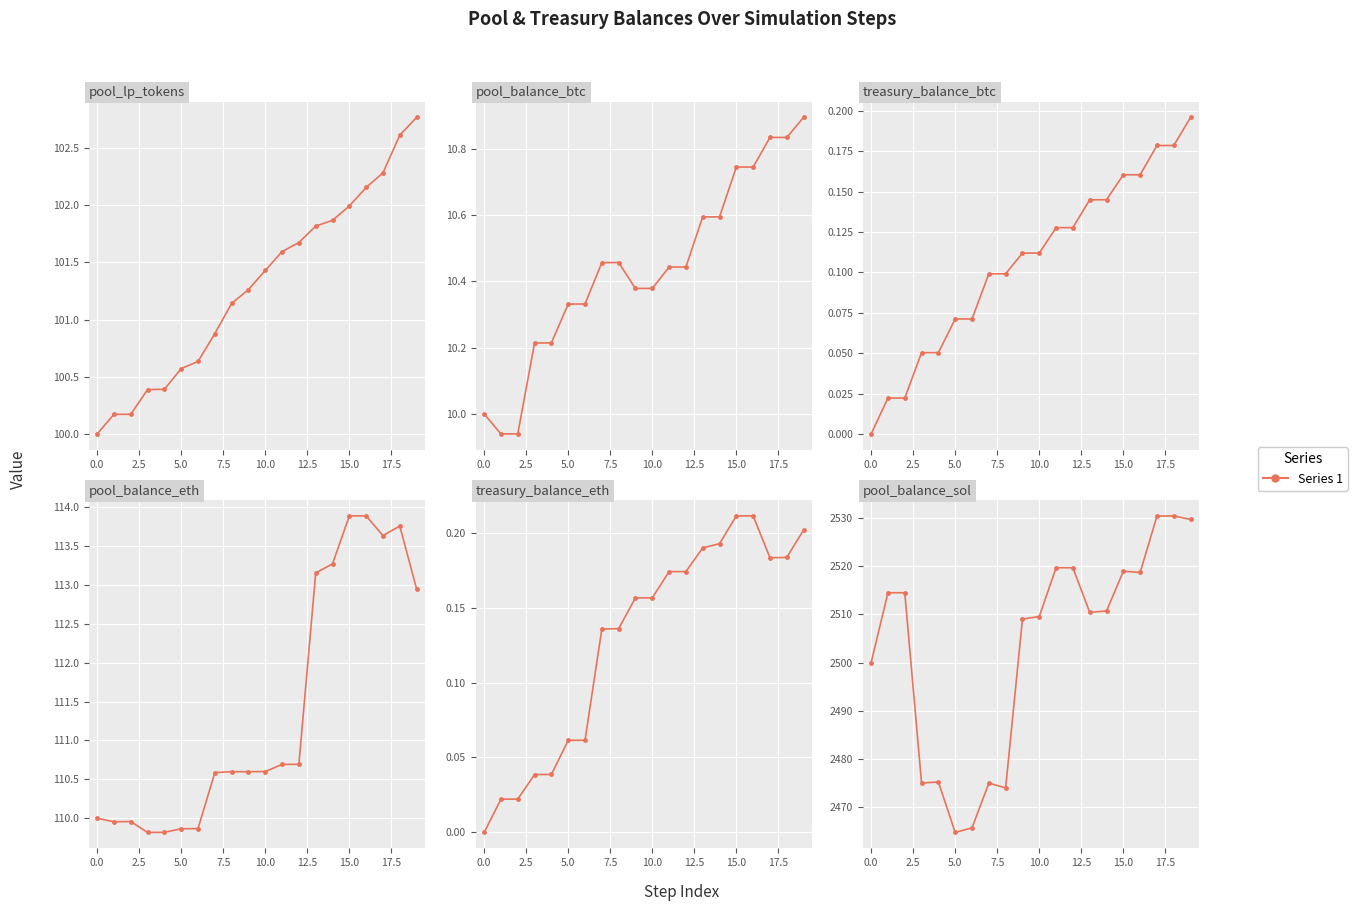

What is the value of the pool_balance_btc point at the 7th from the left?

10.3